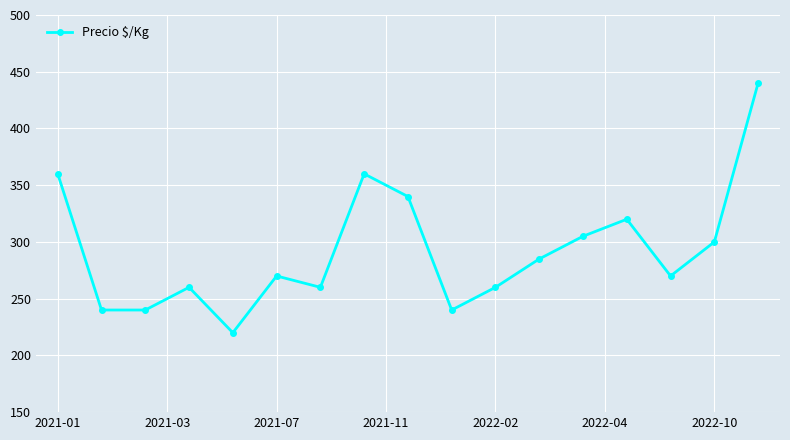

What is the minimum value shown in the chart?

220